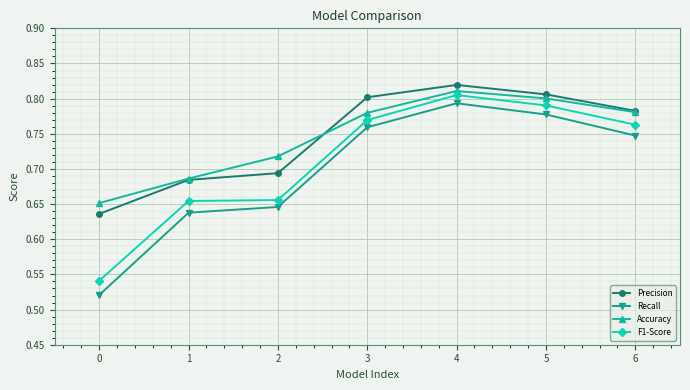

How many lines are shown in the chart?

4